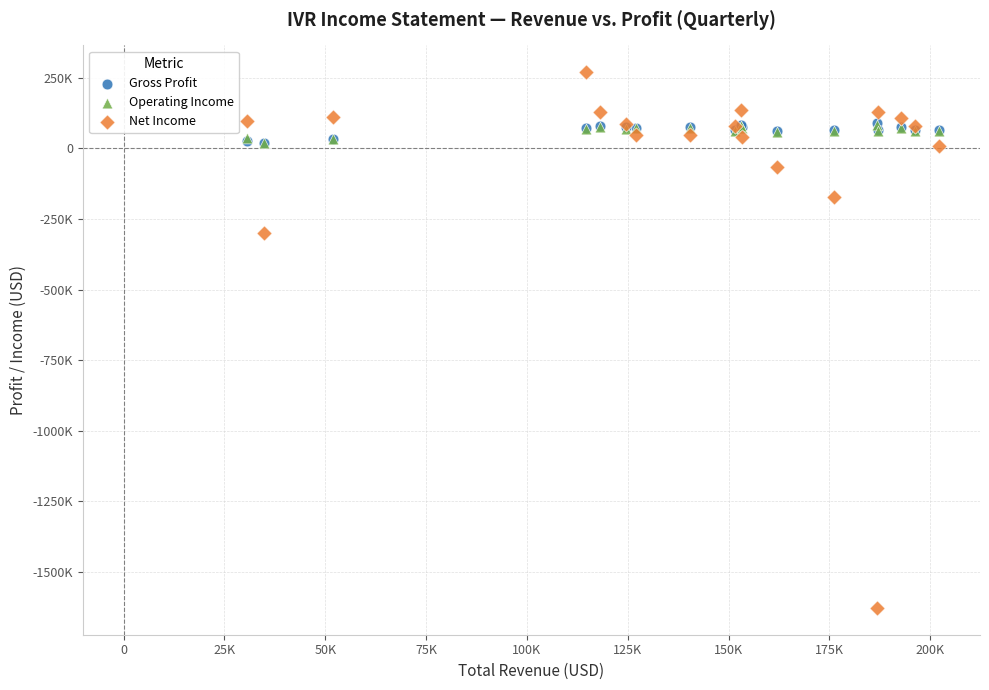

What are all the series names shown in the legend?

Gross Profit, Operating Income, Net Income